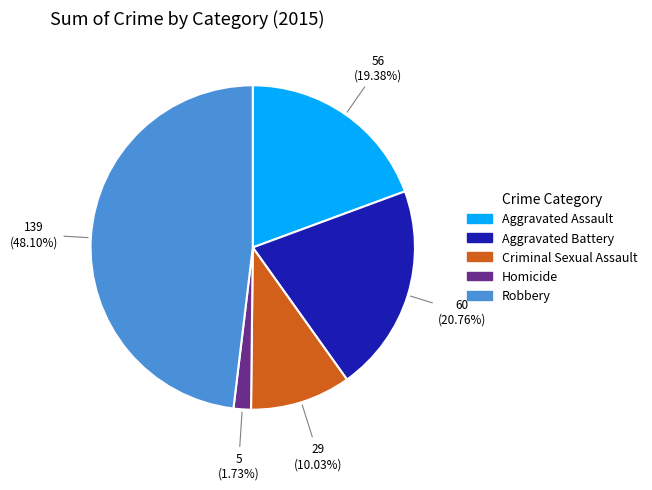

To the nearest percent, what portion does Aggravated Battery represent?

21%